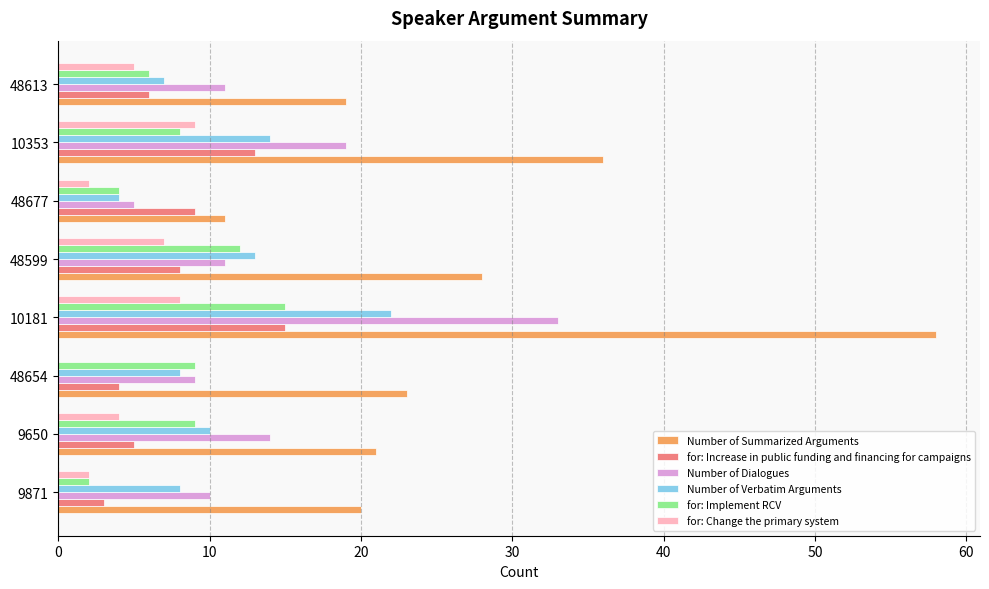

What is the sum of the for: Implement RCV values at 9650 and 9871?

11